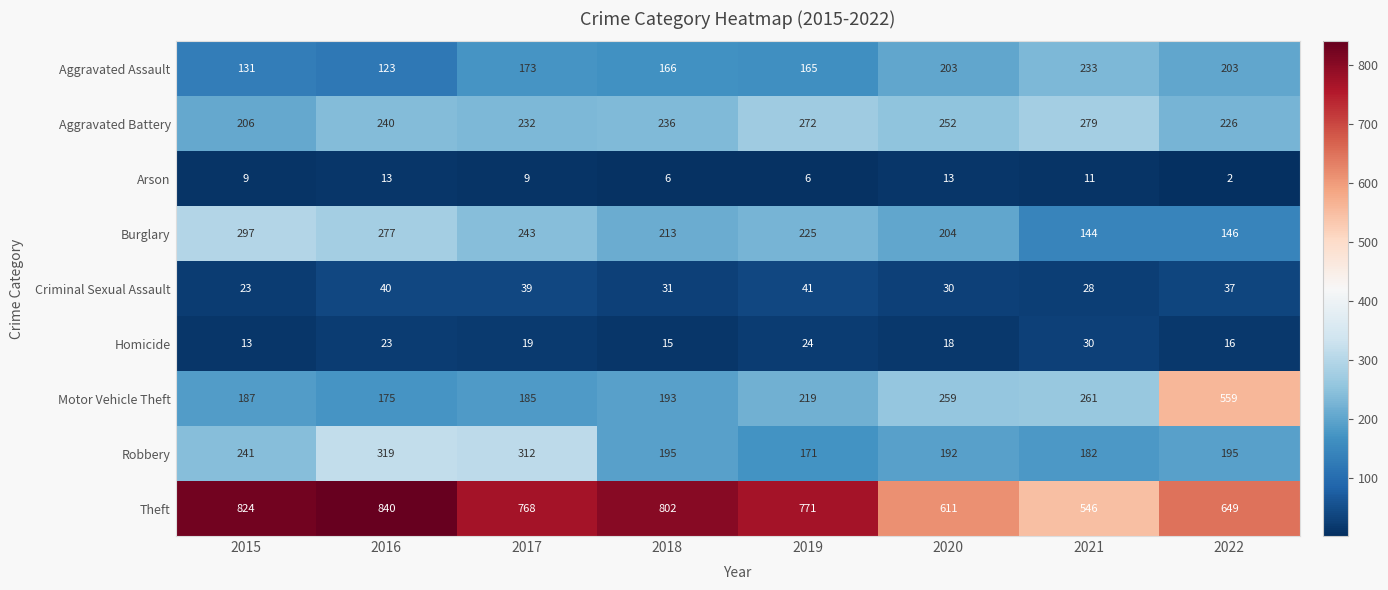

At which category does the chart reach its peak across all series?

2016